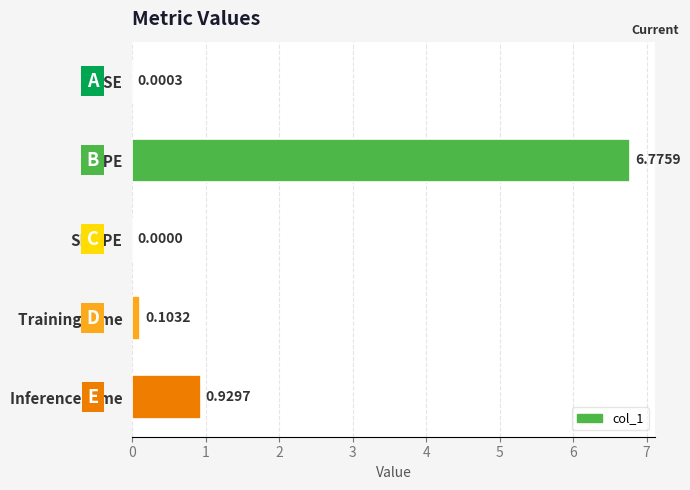

Which has a higher value, MAPE or Inference Time?

MAPE